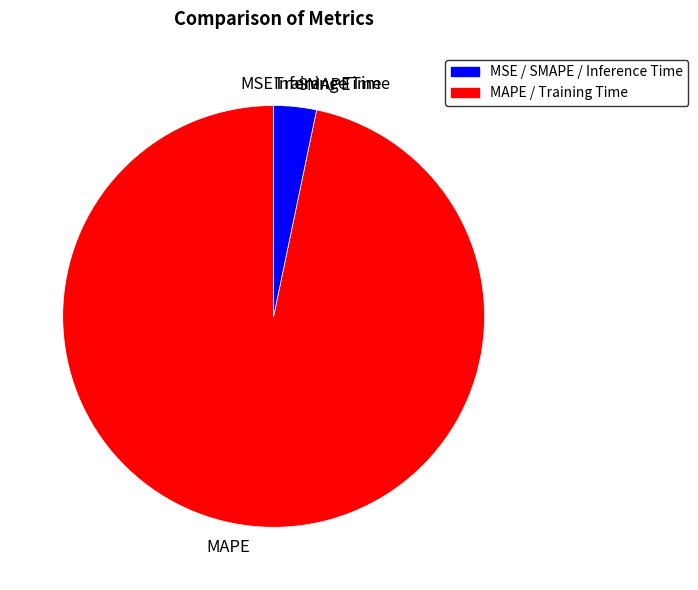

Which has a higher value, MAPE or SMAPE?

MAPE